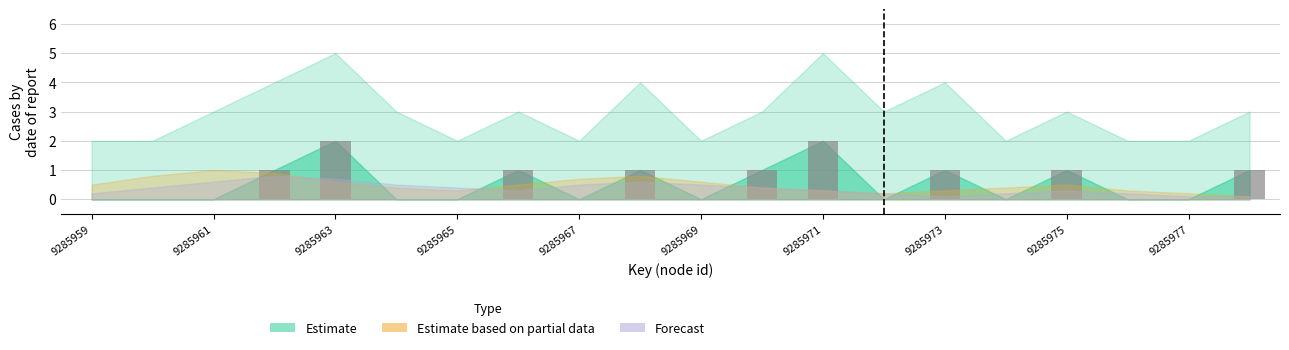

Does the chart contain stacked bars?

No